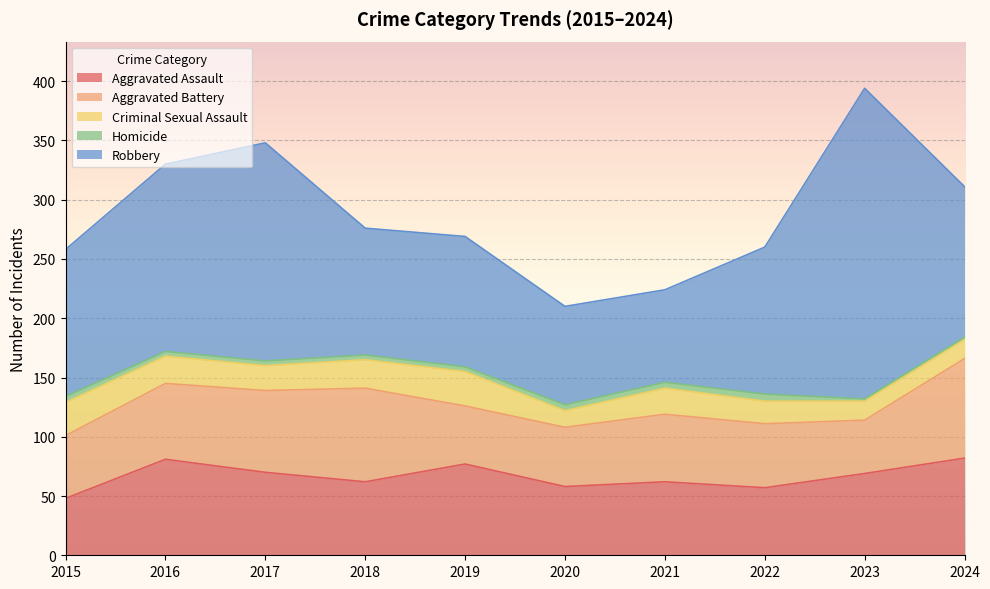

Reading left to right, extract all data points from this chart.

Aggravated Assault: 48	81	70	62	77	58	62	57	69	82
Aggravated Battery: 53	64	69	79	49	50	57	54	45	84
Criminal Sexual Assault: 28	23	21	24	29	14	22	19	16	16
Homicide: 5	4	4	4	4	5	5	6	2	2
Robbery: 124	158	184	107	110	83	78	124	262	127